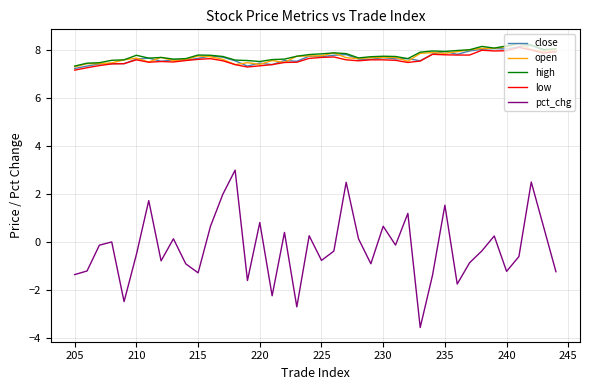

True or false: high has more than 1 points higher than both neighbors.

True